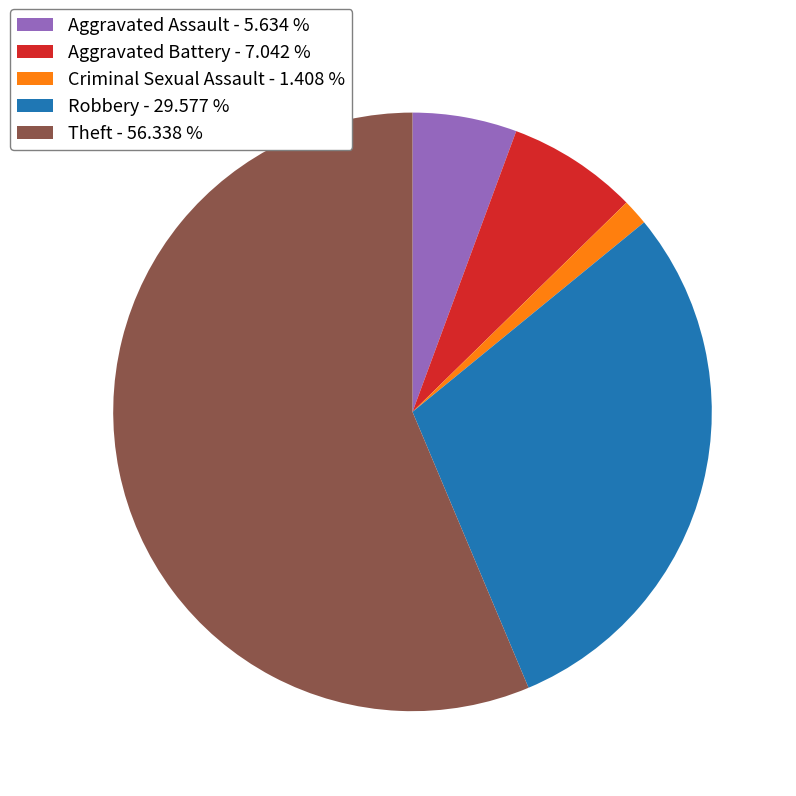

Is Theft the majority of the pie?

Yes